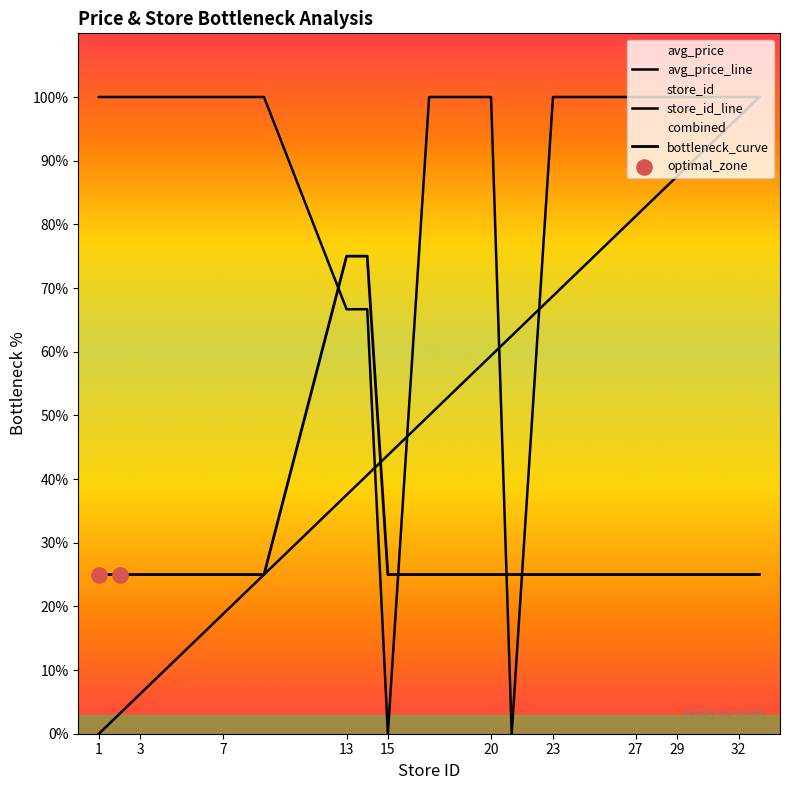

Which series contains the highest Y value?

avg_price